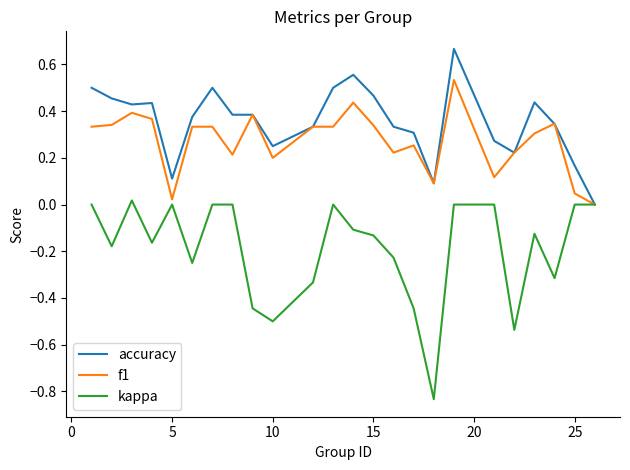

Which series has the largest total across all categories?

accuracy